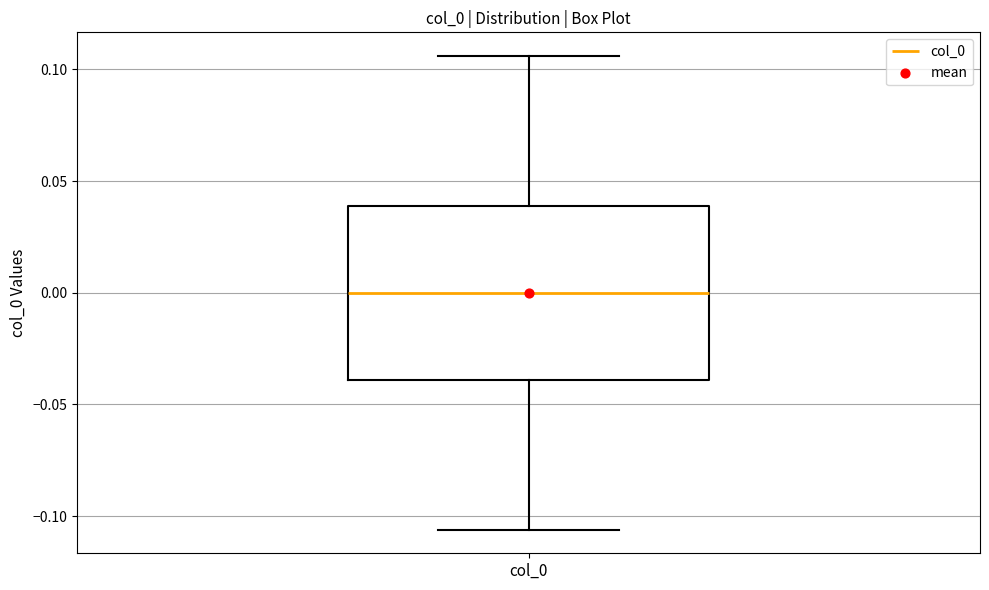

Transcribe this box plot: give where the median line is, the range the box spans, and where the two whiskers end, as read against the y-axis. The values are not printed on the chart, so give them approximately, as read against the axis.

median 0.000, box -0.040 to 0.040, whiskers -0.105 to 0.105